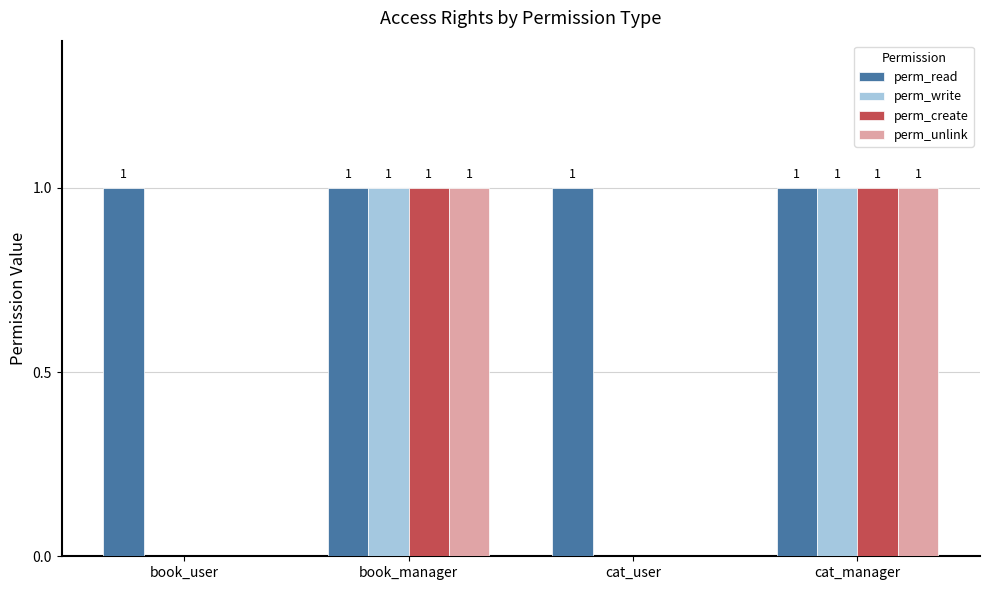

The value of perm_unlink at book_user is 1. True or false?

False